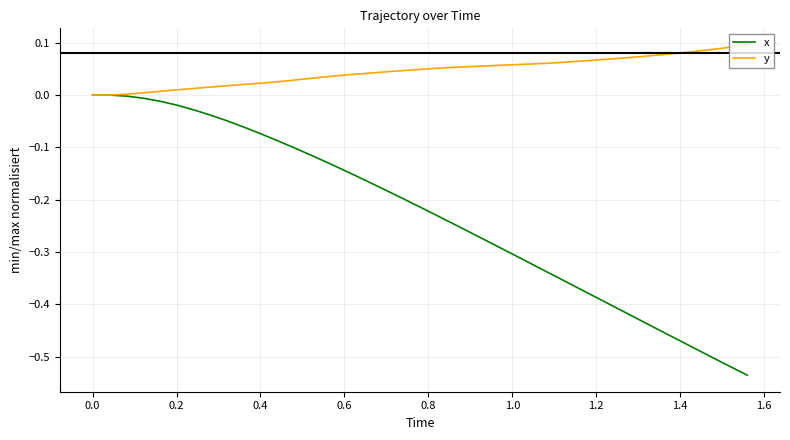

Which series has the largest total across all categories?

y